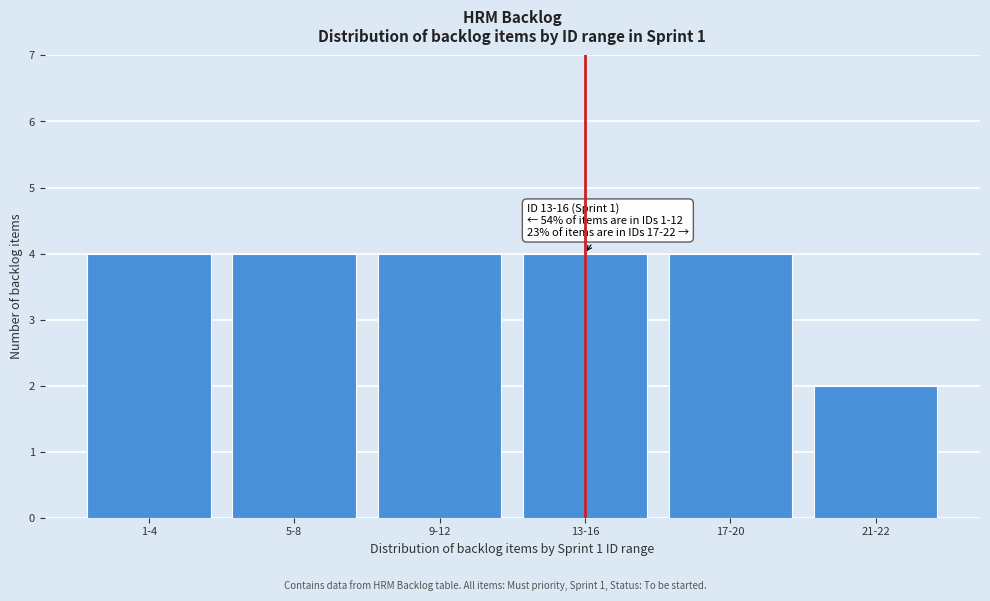

Reading left to right, transcribe all the data shown in this chart.

1-4=4	5-8=4	9-12=4	13-16=4	17-20=4	21-22=2